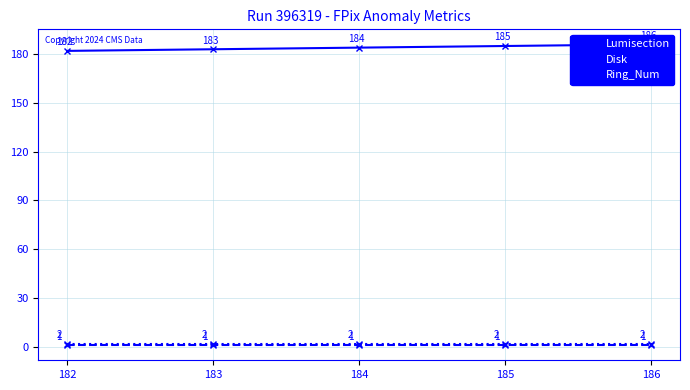

What are all the series names shown in the legend?

Lumisection, Disk, Ring_Num